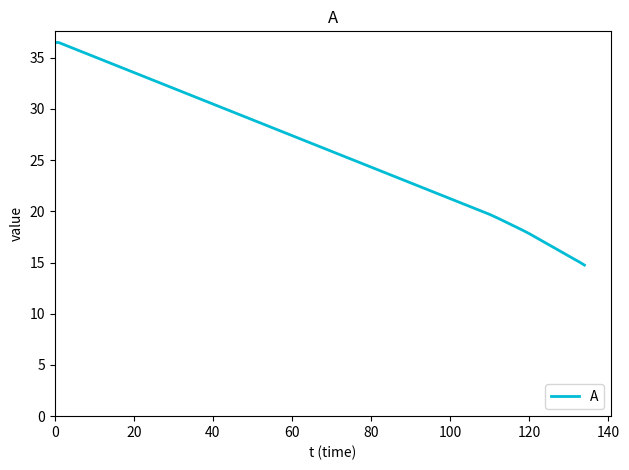

What is the smallest value displayed?

14.8